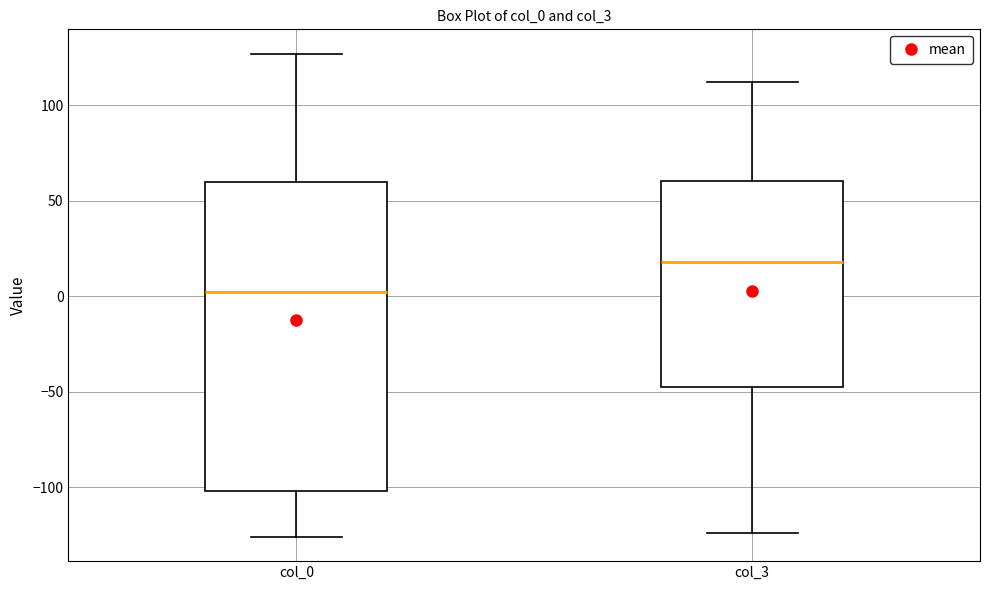

Reading left to right, read every box against the y-axis: the position of its median line, the range the box covers, and the ends of its whiskers. The values are not printed on the chart, so give them approximately, as read against the axis.

col_0: median 0, box -100 to 60, whiskers -125 to 125
col_3: median 20, box -45 to 60, whiskers -125 to 110